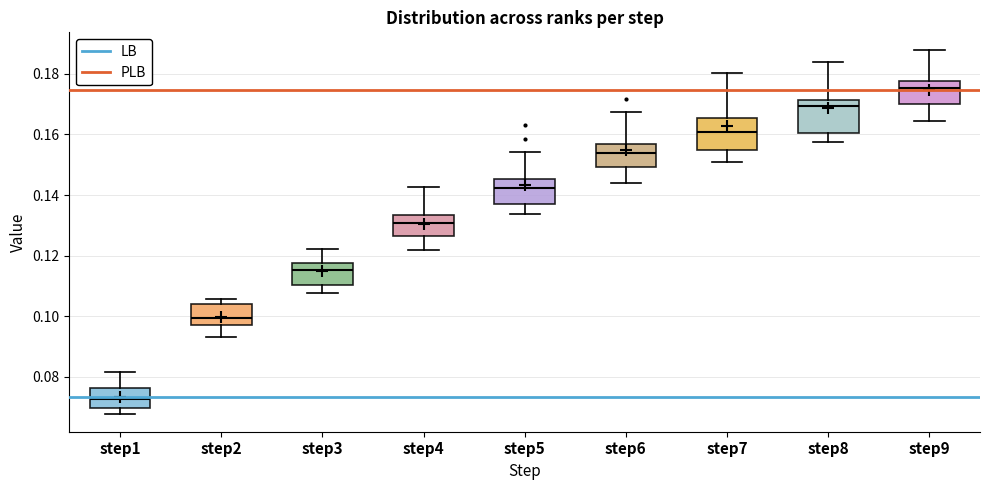

Reading left to right, transcribe this box plot: for each box, give where its median line is, the range the box spans, and where its two whiskers end, as read against the y-axis. The values are not printed on the chart, so give them approximately, as read against the axis.

step1: median 0.072, box 0.070 to 0.076, whiskers 0.068 to 0.082
step2: median 0.100, box 0.096 to 0.104, whiskers 0.094 to 0.106
step3: median 0.116, box 0.110 to 0.118, whiskers 0.108 to 0.122
step4: median 0.130, box 0.126 to 0.134, whiskers 0.122 to 0.142
step5: median 0.142, box 0.136 to 0.146, whiskers 0.134 to 0.154
step6: median 0.154, box 0.150 to 0.156, whiskers 0.144 to 0.168
step7: median 0.160, box 0.154 to 0.166, whiskers 0.150 to 0.180
step8: median 0.170, box 0.160 to 0.172, whiskers 0.158 to 0.184
step9: median 0.176, box 0.170 to 0.178, whiskers 0.164 to 0.188